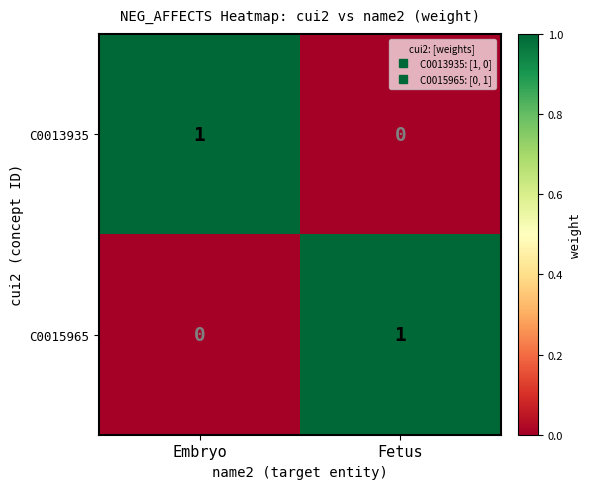

At which label is C0015965 closest to 0?

Embryo